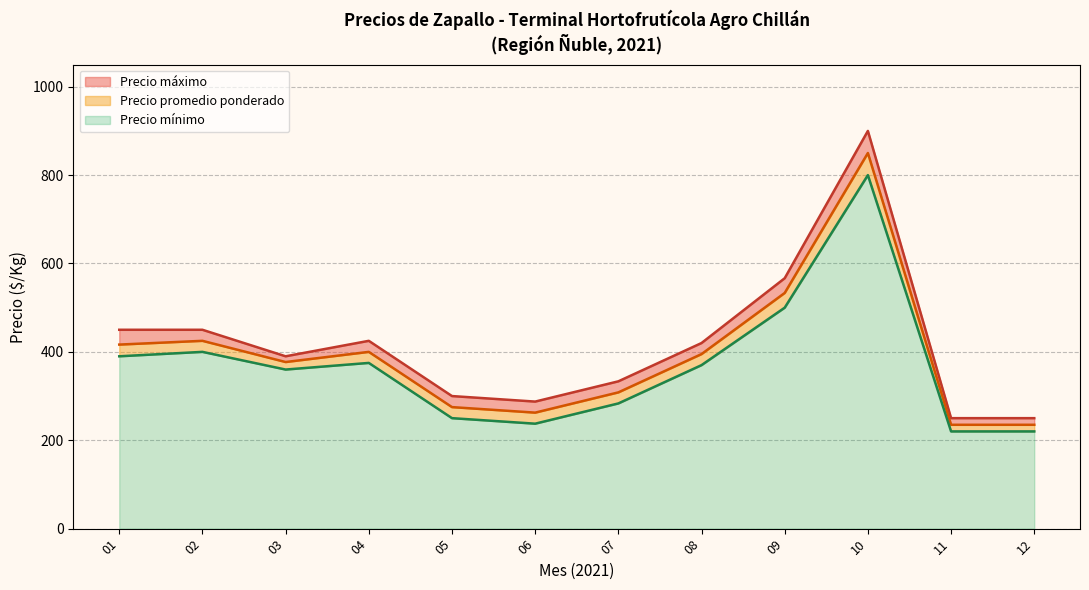

What is the lowest value of the Precio mínimo series?

220.0